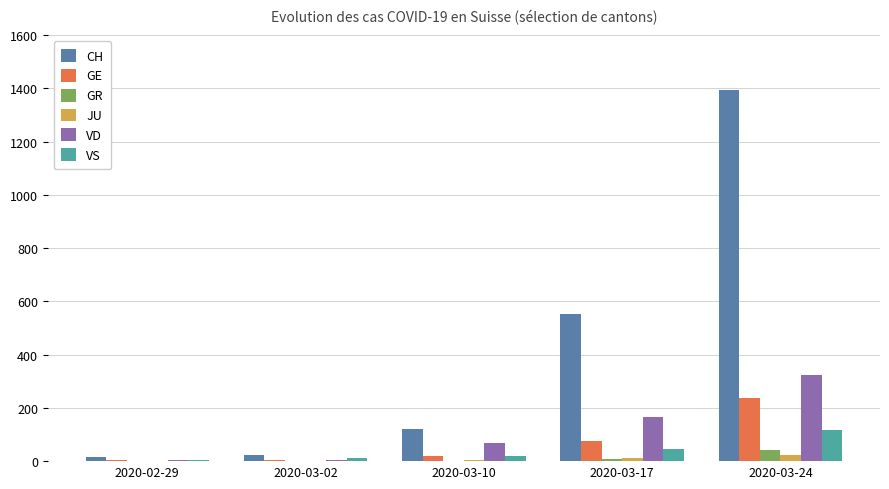

At which category does the chart reach its peak across all series?

2020-03-24